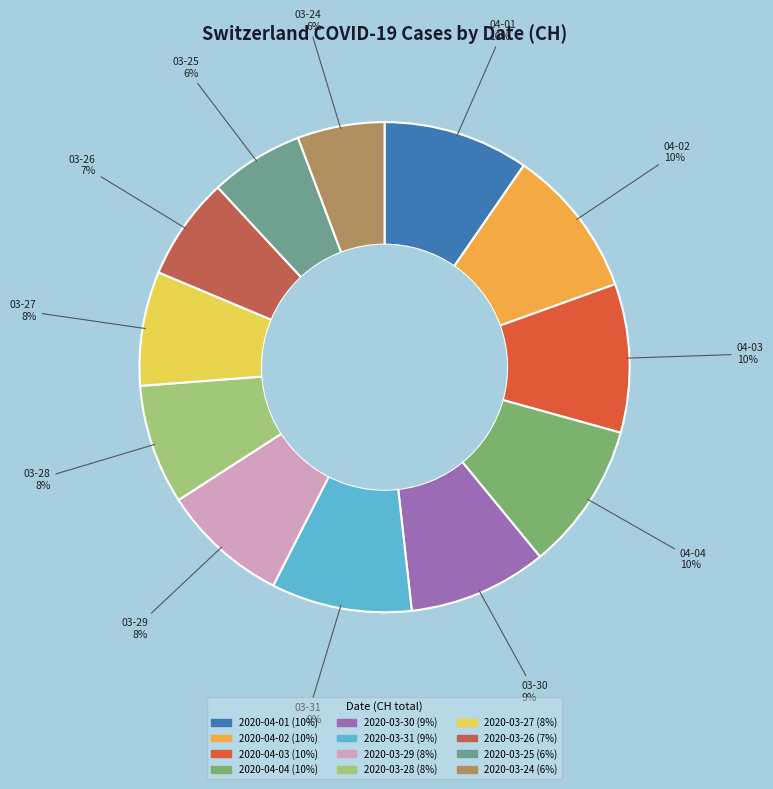

To the nearest percent, what is the difference between the 2020-04-02 and 2020-03-28 slice percentages?

2%